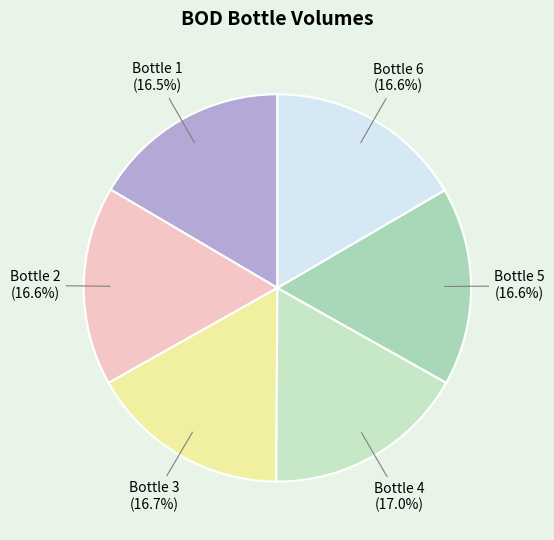

Does Bottle 3 account for over 50% of the chart?

No